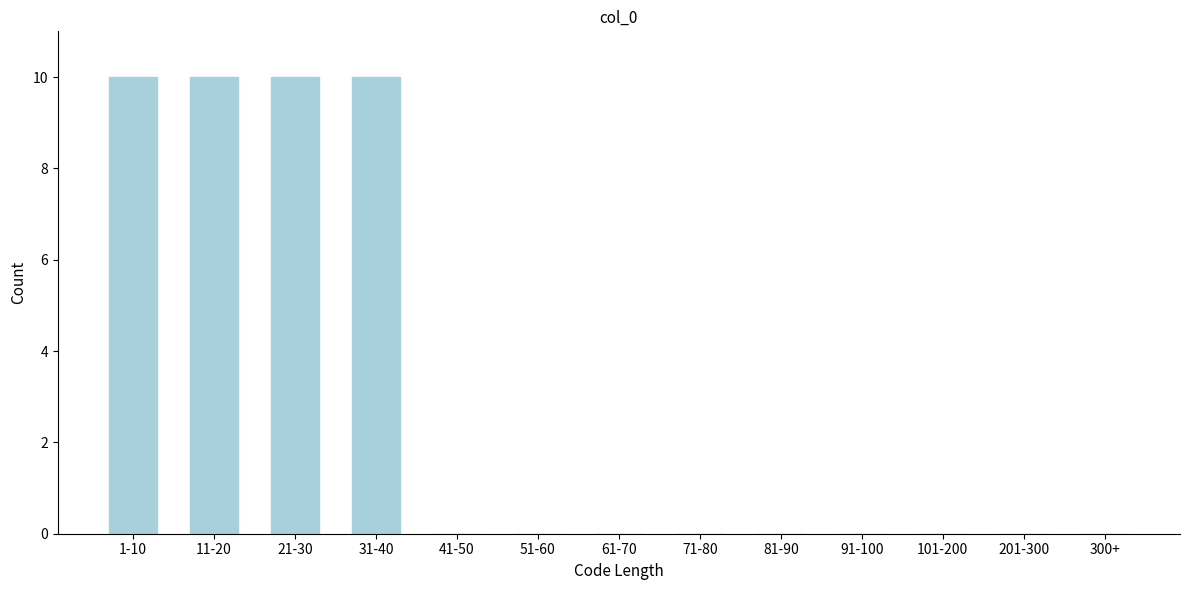

Reading right to left, what are all the values shown in this chart?

300+=0	201-300=0	101-200=0	91-100=0	81-90=0	71-80=0	61-70=0	51-60=0	41-50=0	31-40=10	21-30=10	11-20=10	1-10=10